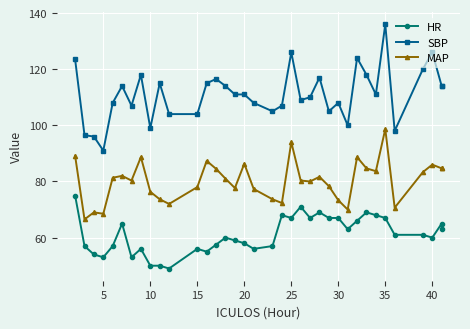

How many interior local peaks does the HR series have?

9